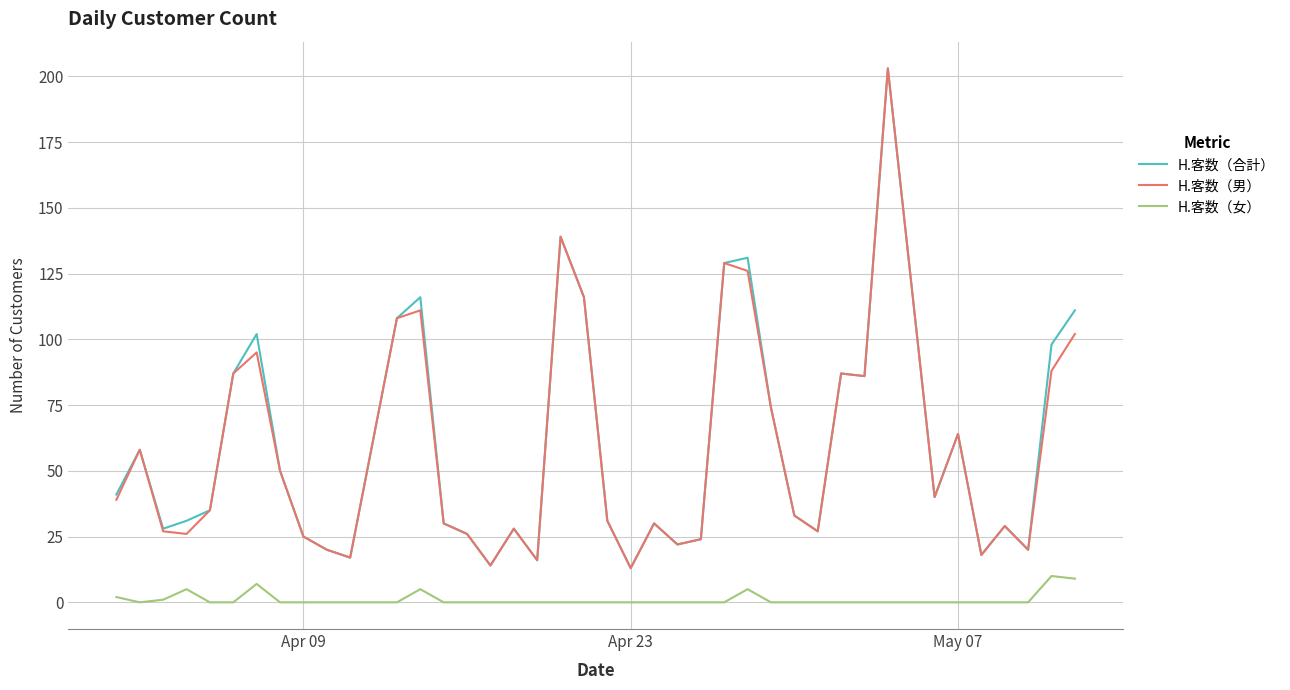

Count the number of categories in the chart.

40